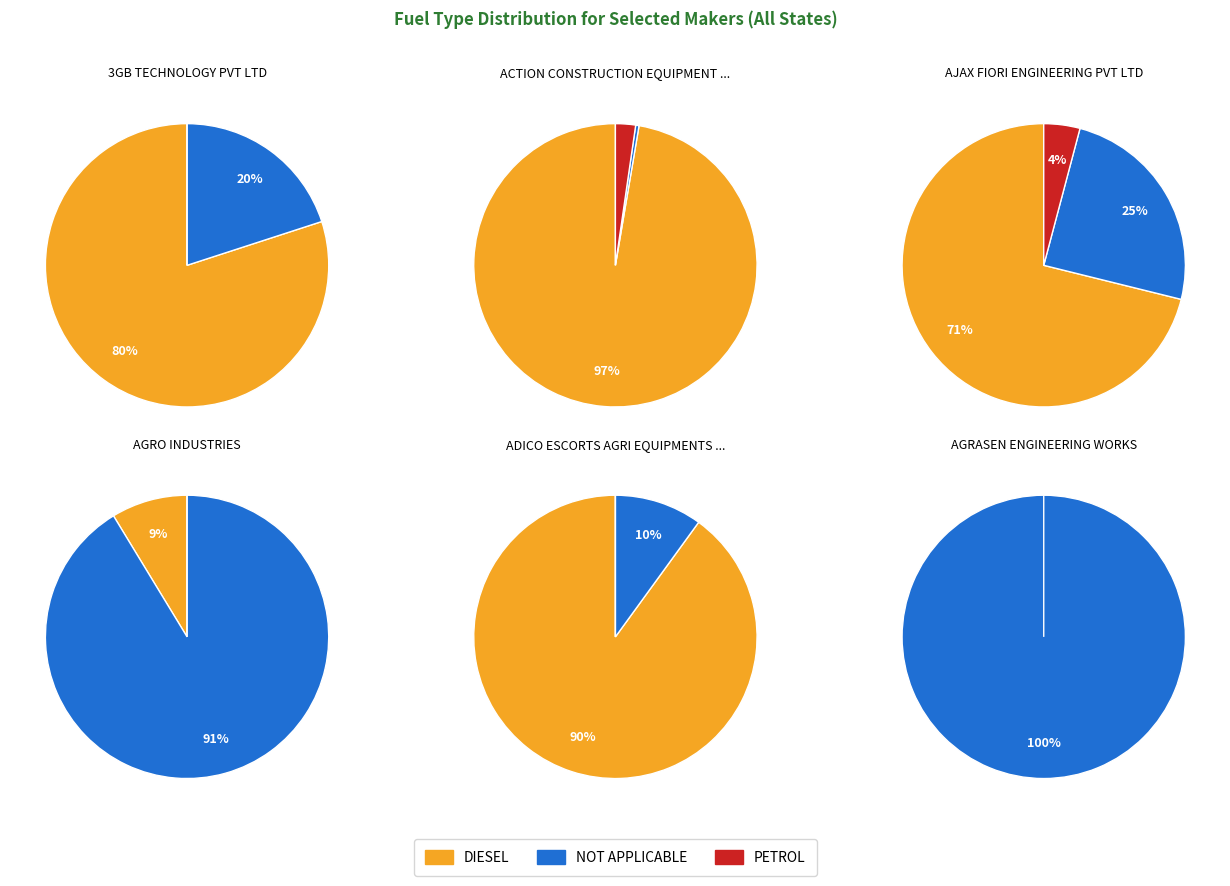

How many segments does this pie chart have?

6